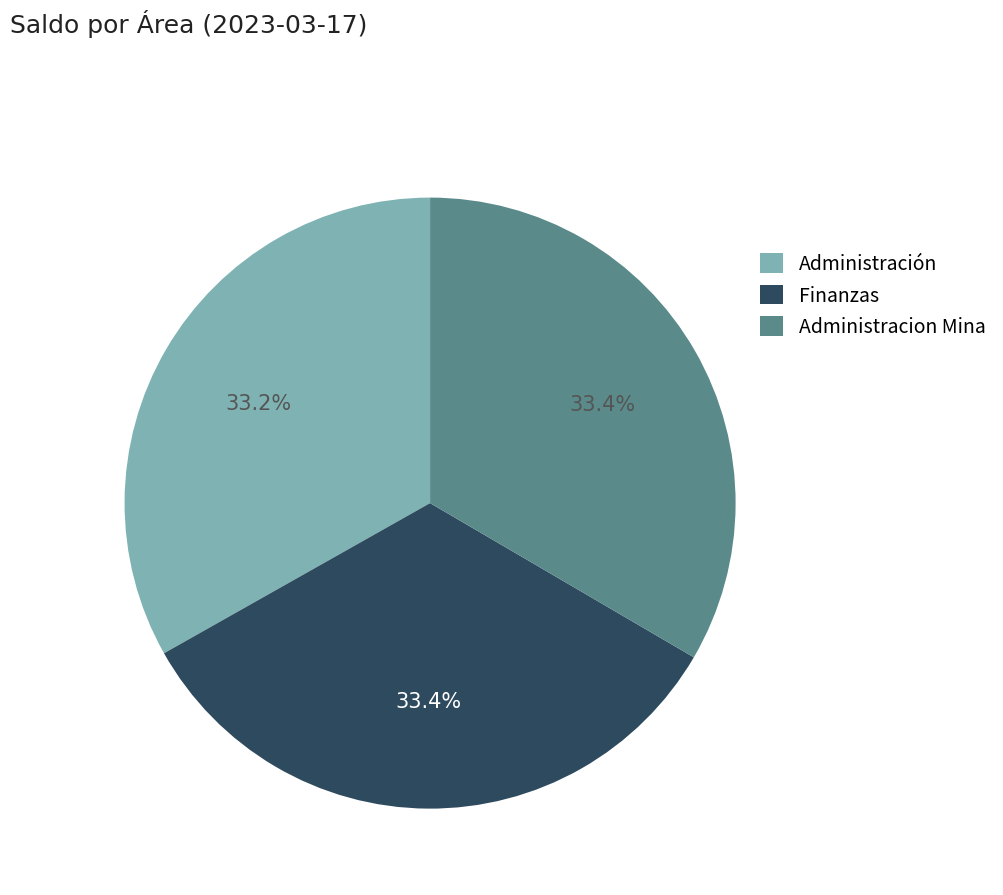

How many segments does this pie chart have?

3